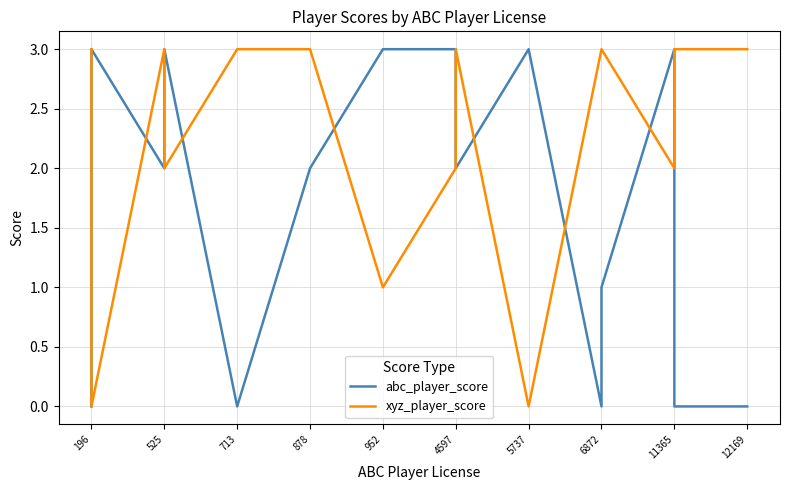

What is the difference between the second highest and second lowest values in the xyz_player_score series?

3